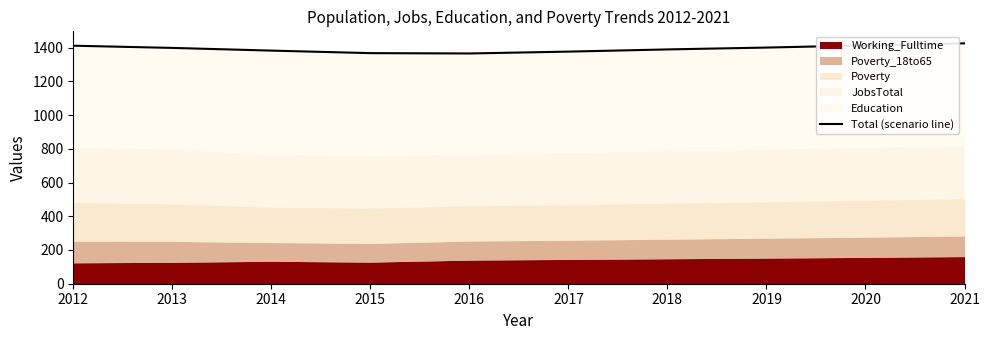

Reading right to left, list all the values displayed in this chart.

1425	1413	1400	1389	1376	1365	1367	1382	1398	1411